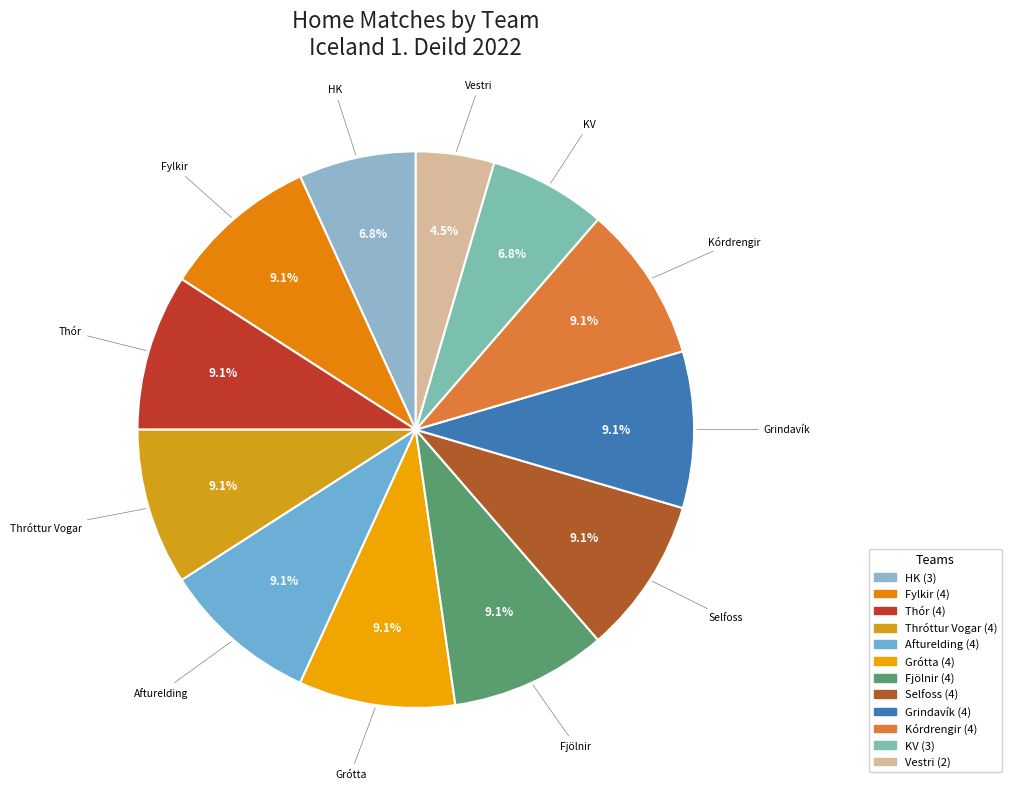

Count the number of slices in the pie.

12